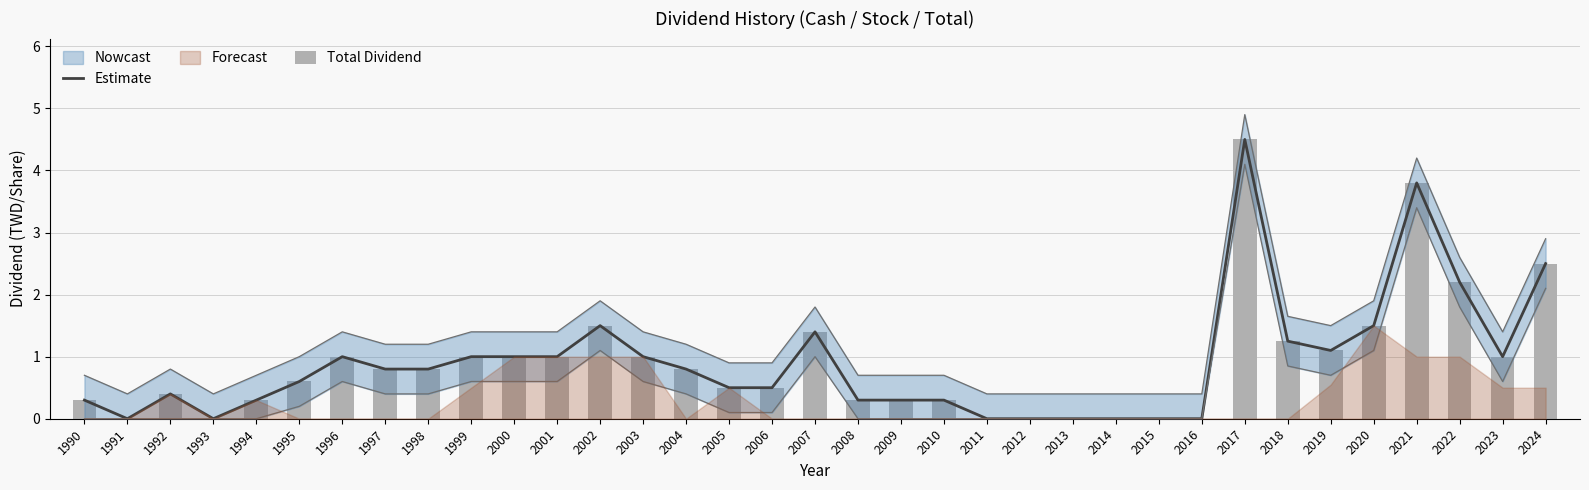

What is the value of the Estimate bar at the 19th from the left?

0.3